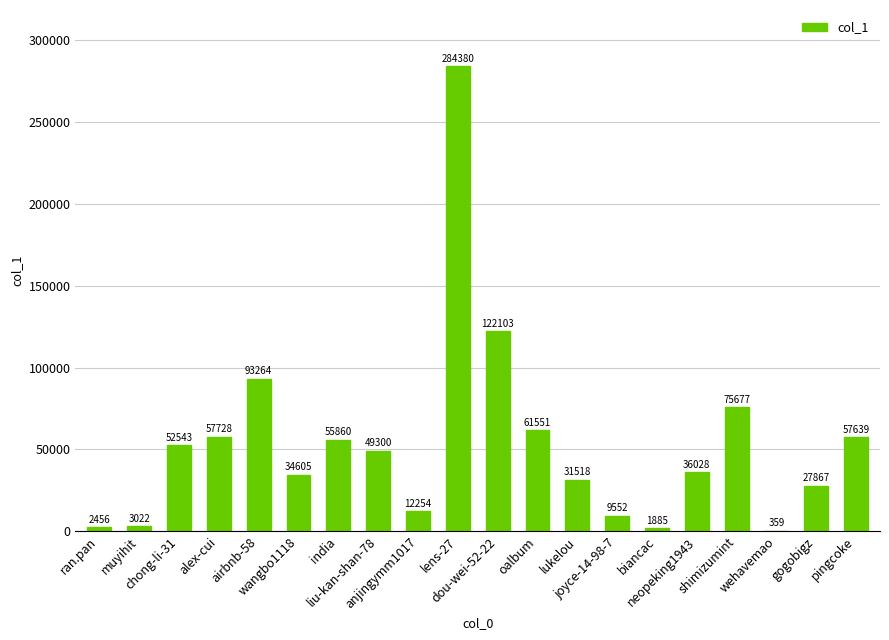

At which label does the data first exceed 49300?

chong-li-31